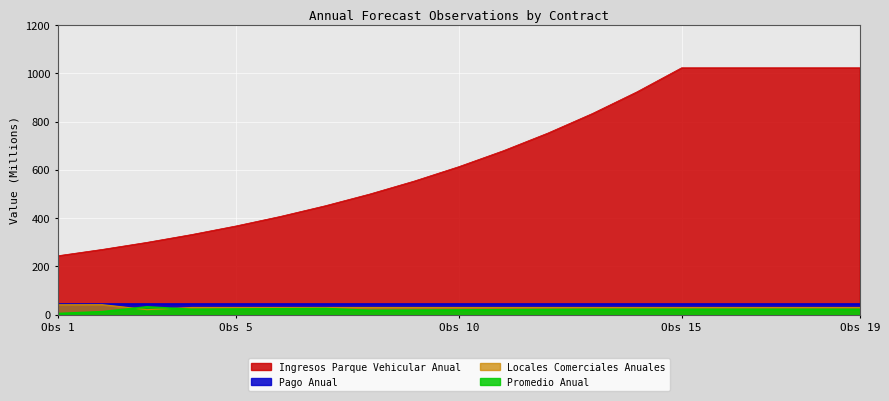

The Ingresos Parque Vehicular Anual series shows 834.6 at 8. True or false?

False